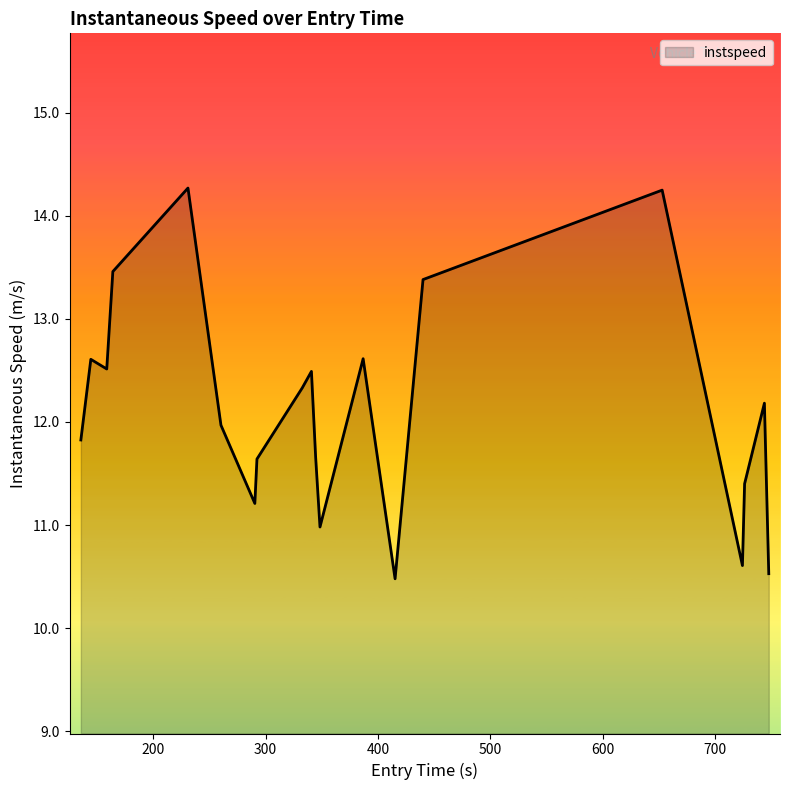

What is the minimum value shown in the chart?

10.5